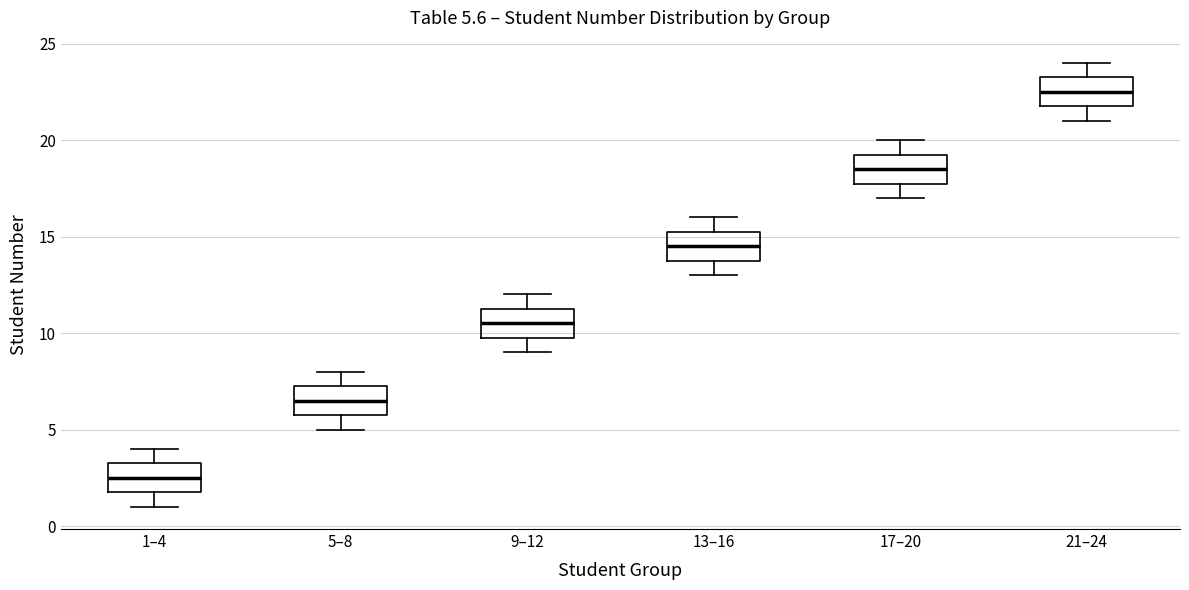

Which box's median line is the lowest?

1–4